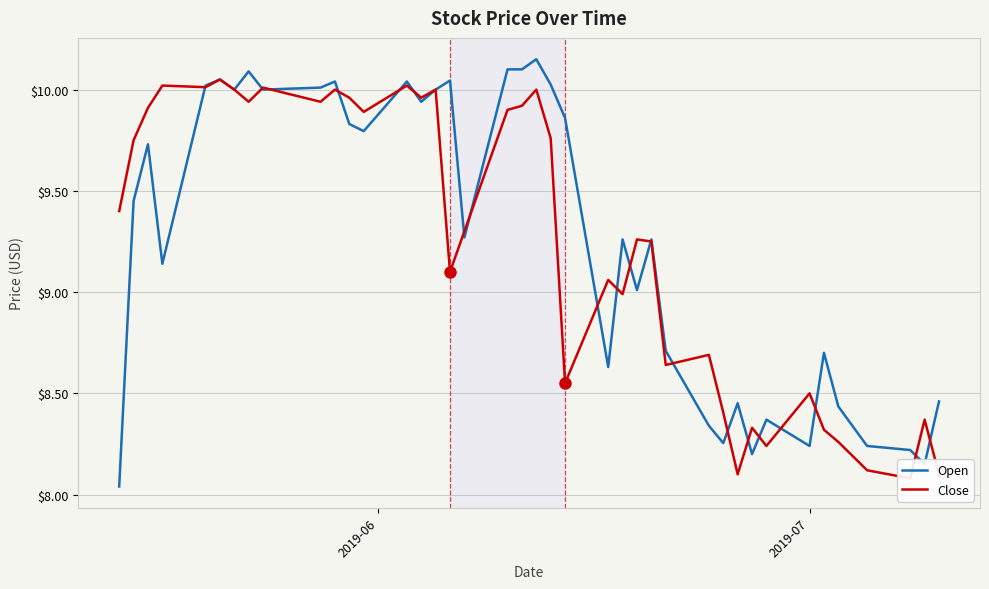

The Open series shows 14.1 at 16. True or false?

False